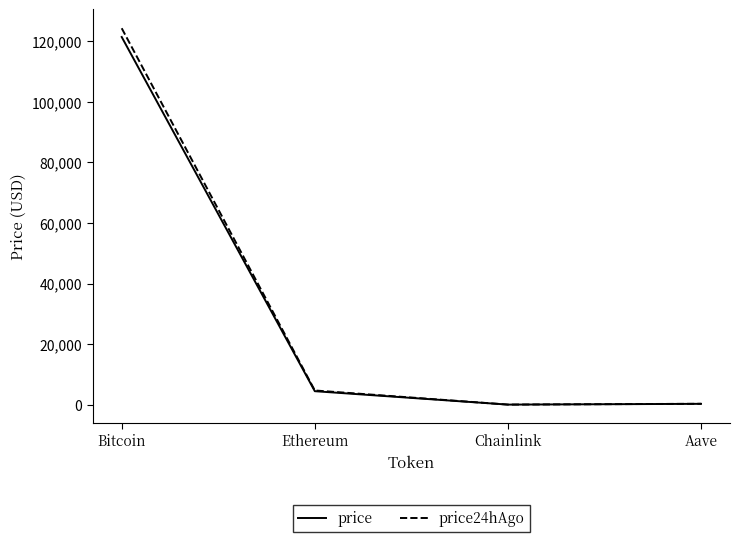

Where is the first local minimum for price?

Chainlink